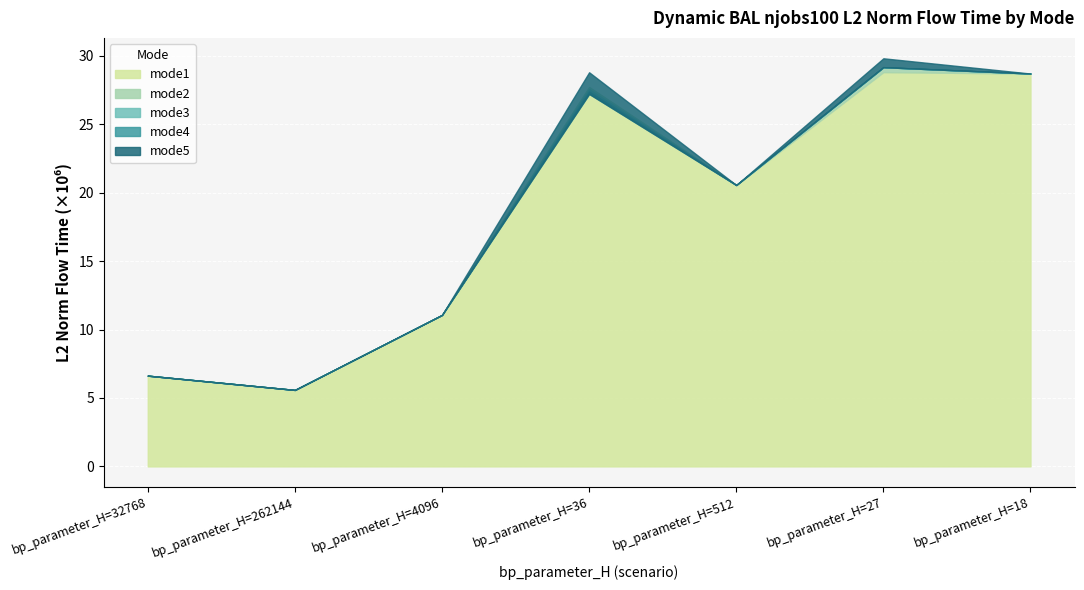

What is the difference between the mode4 values at bp_parameter_H=4096 and bp_parameter_H=18?

17638100.9